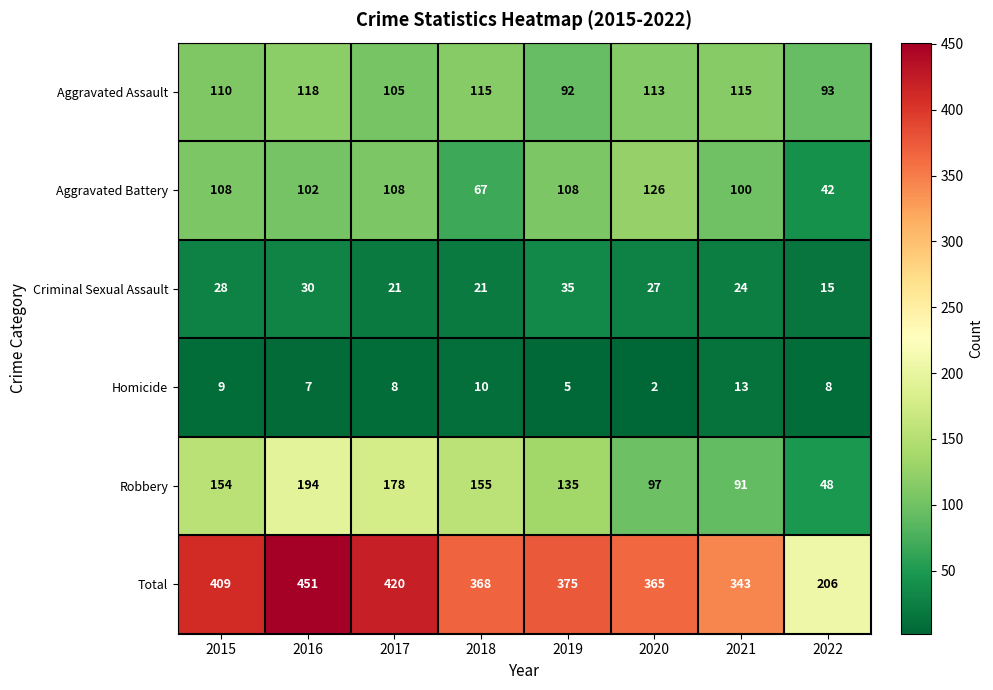

What is the difference between the second highest and minimum values in the Aggravated Battery series?

66